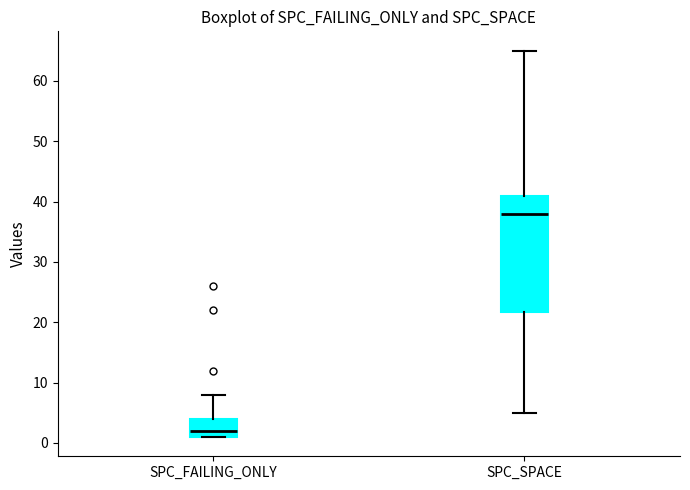

Reading left to right, transcribe this box plot: for each box, give where its median line is, the range the box spans, and where its two whiskers end, as read against the y-axis. The values are not printed on the chart, so give them approximately, as read against the axis.

SPC_FAILING_ONLY: median 2, box 1 to 4, whiskers 1 to 8
SPC_SPACE: median 38, box 22 to 41, whiskers 5 to 65